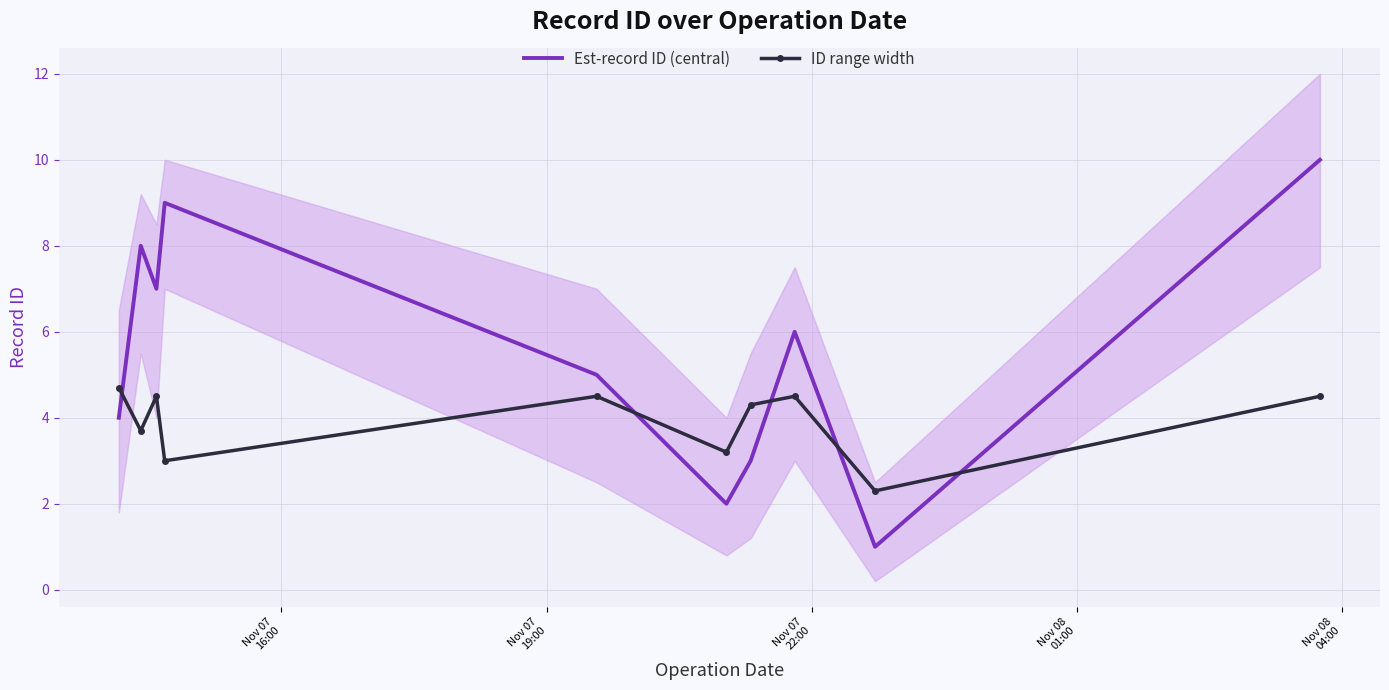

How many lines are shown in the chart?

2